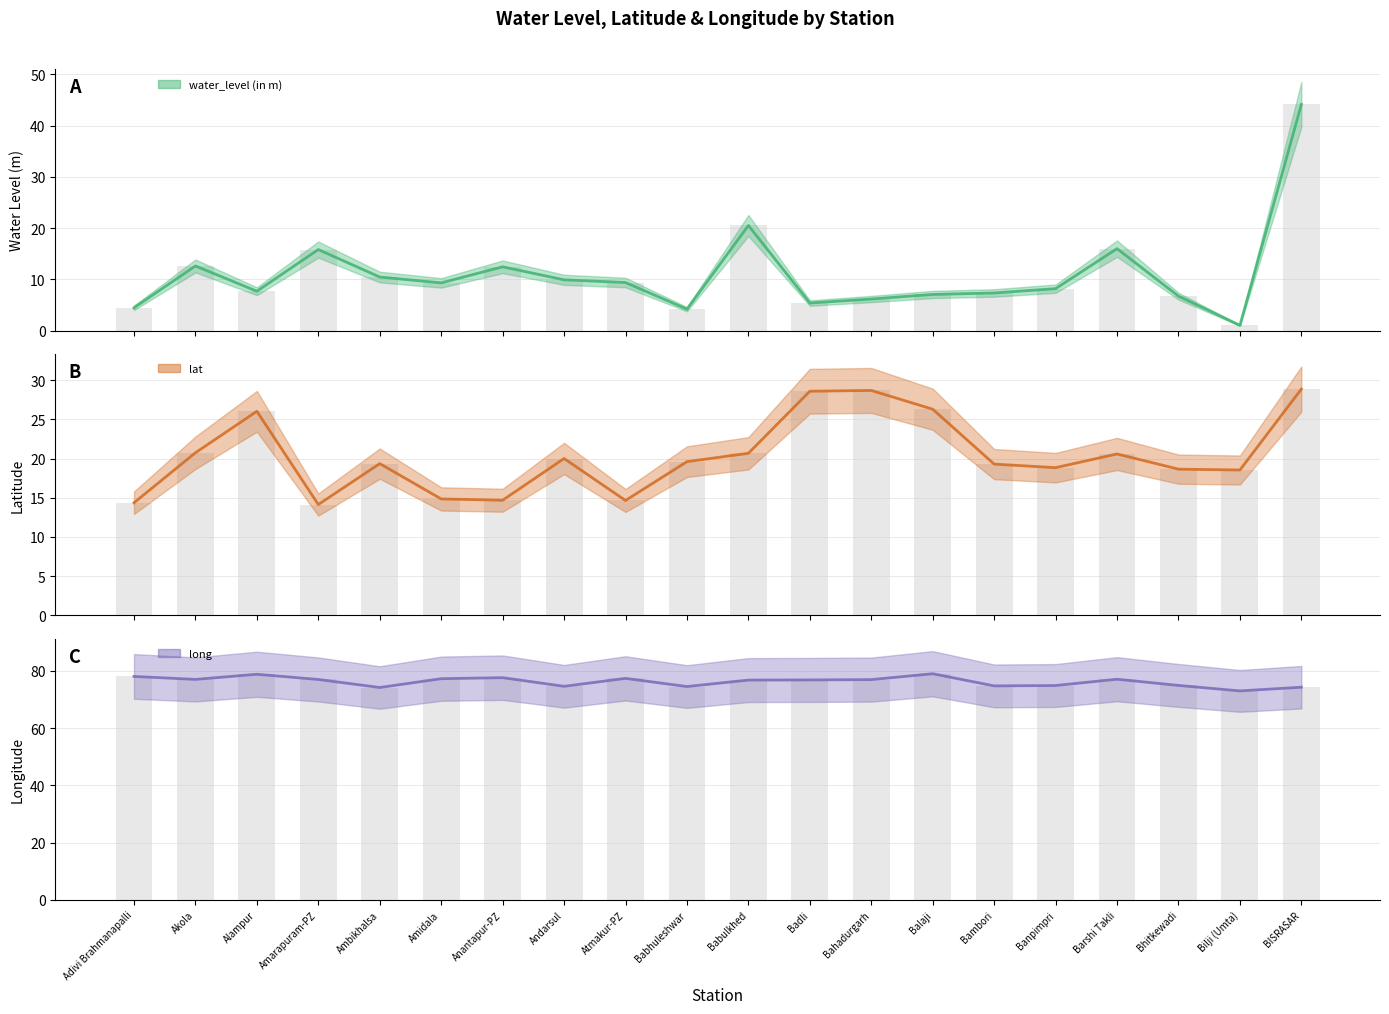

What is the label of the 3rd bar from the right?

Bhitkewadi